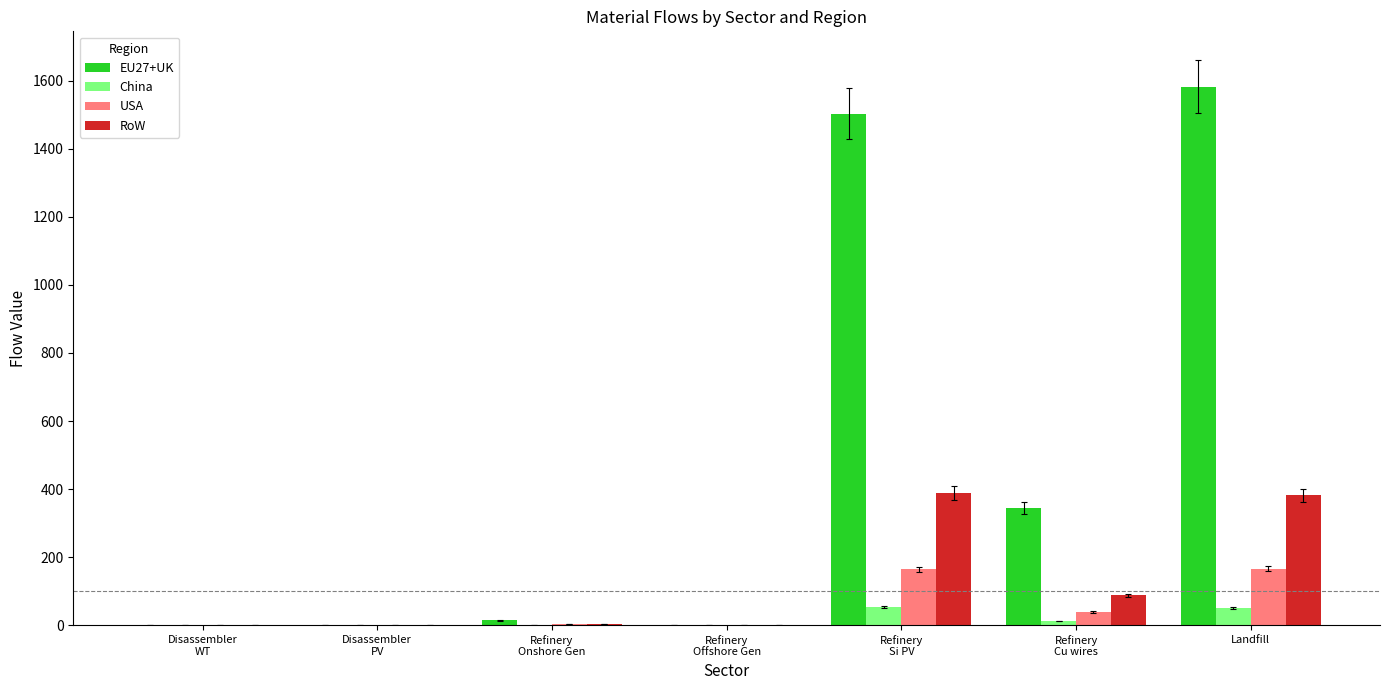

How many data points in RoW are above 2?

4